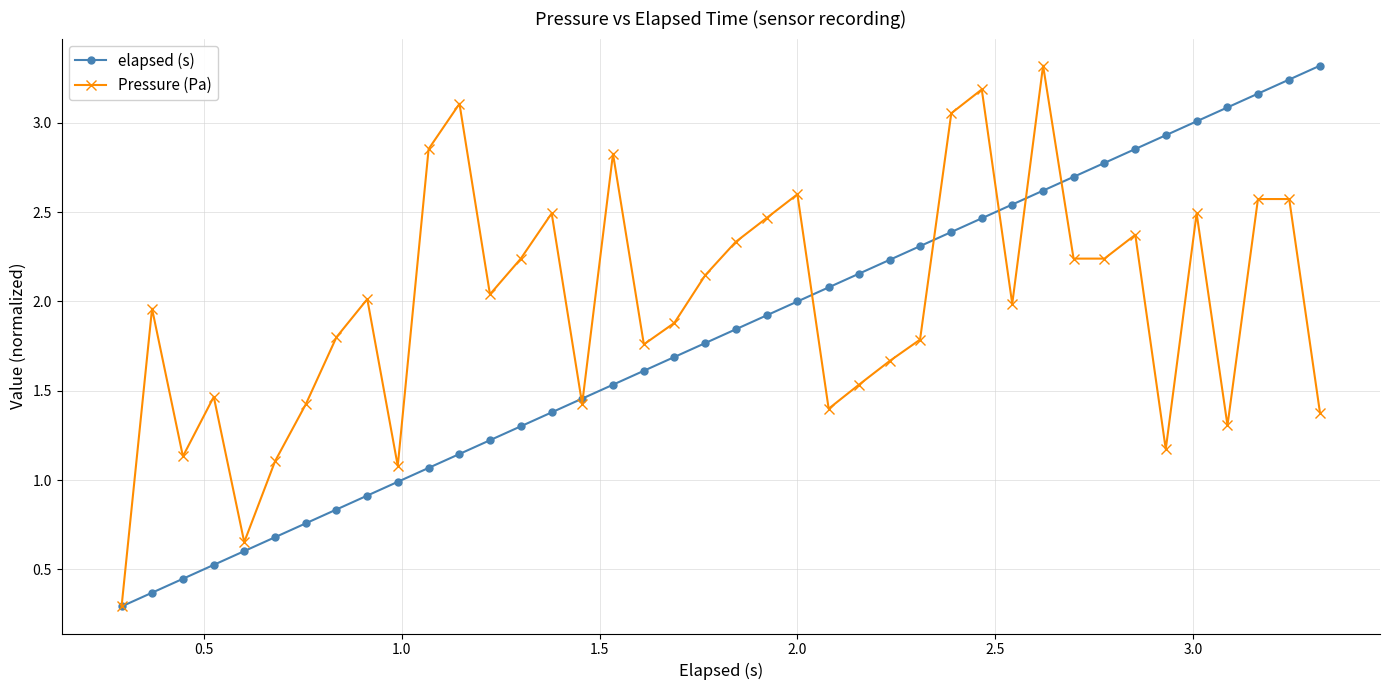

What is the smallest value displayed?

0.3